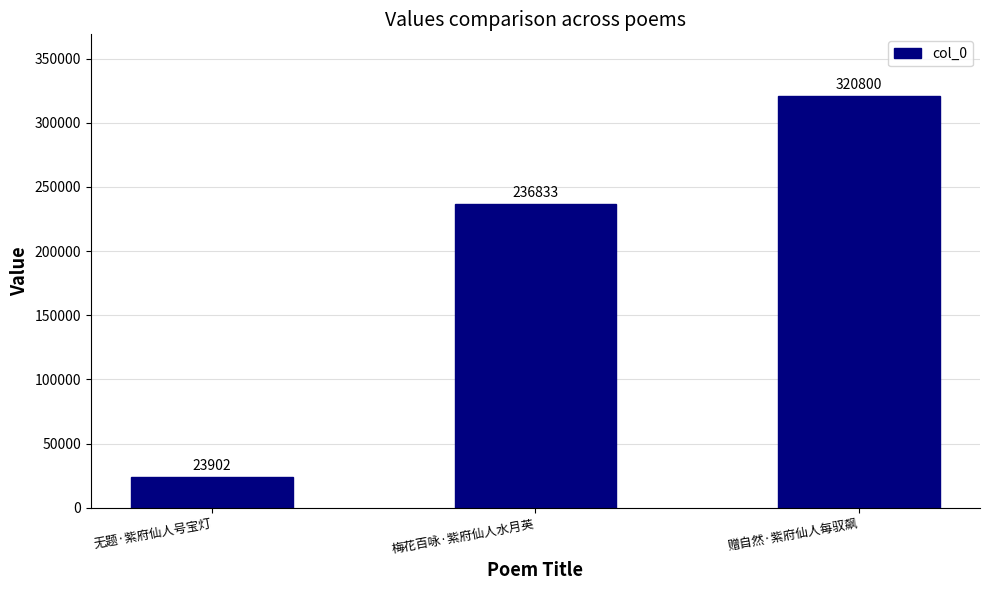

Reading left to right, transcribe all the data shown in this chart.

无题·紫府仙人号宝灯=23902	梅花百咏·紫府仙人水月英=236833	赠自然·紫府仙人每驭飙=320800